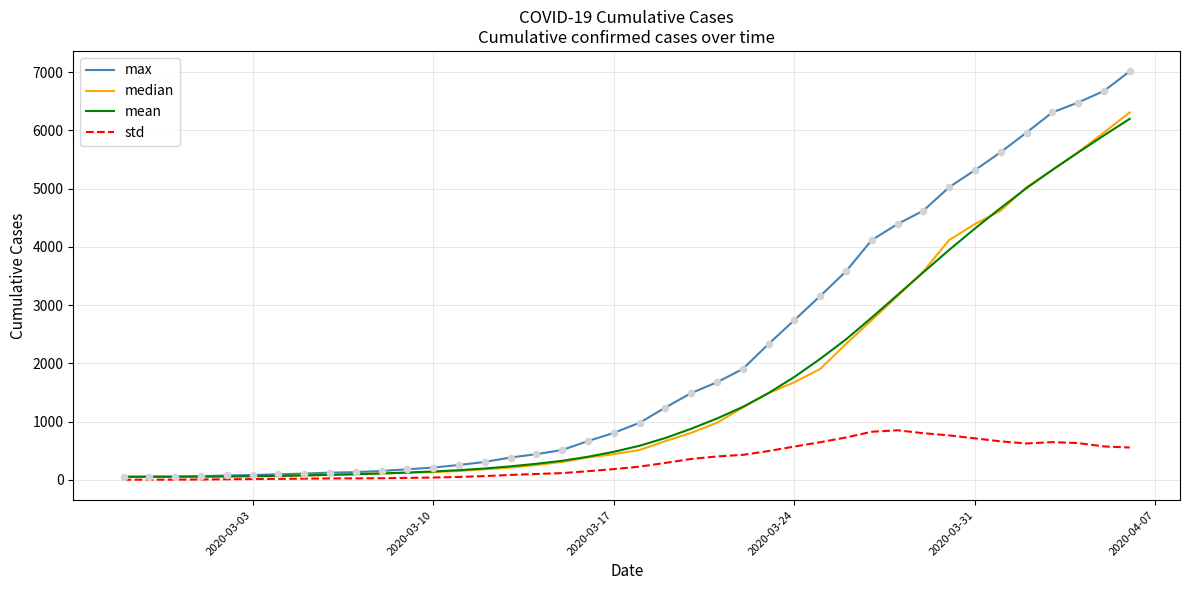

At how many categories does at least one series exceed 6780?

1